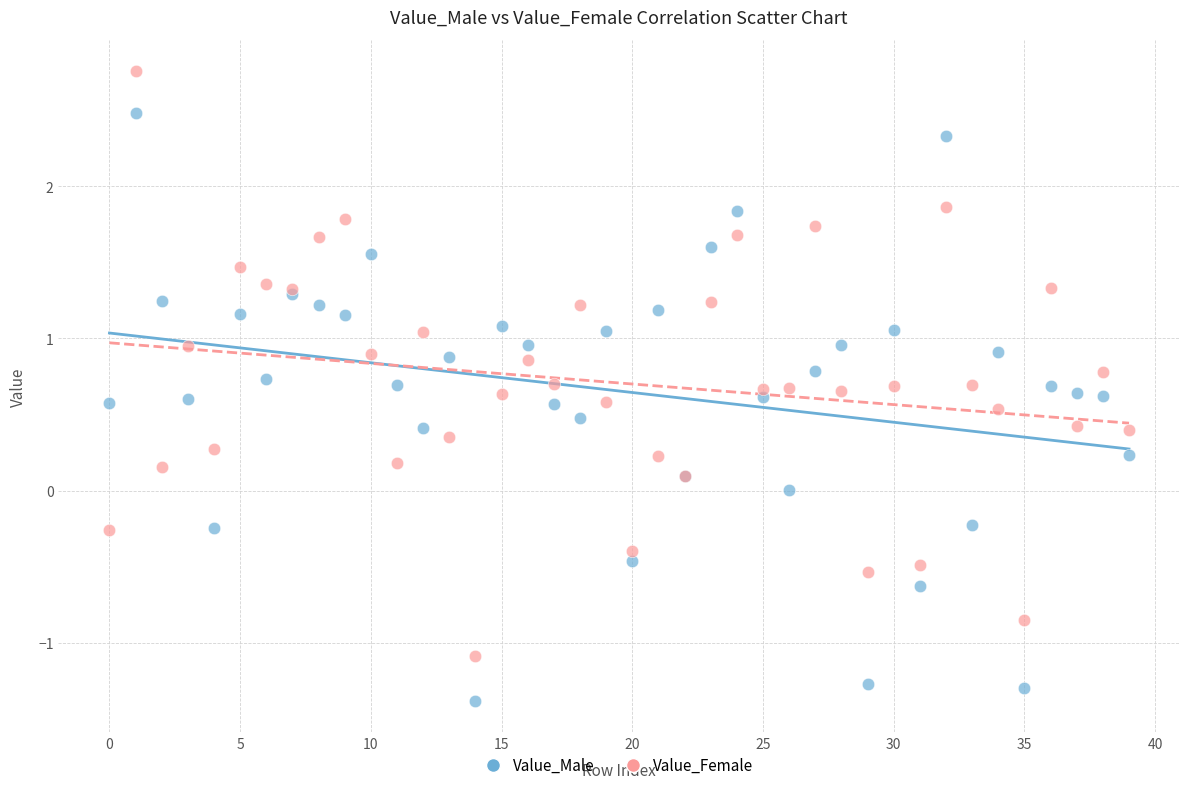

Which series reaches the minimum Y coordinate?

Value_Male